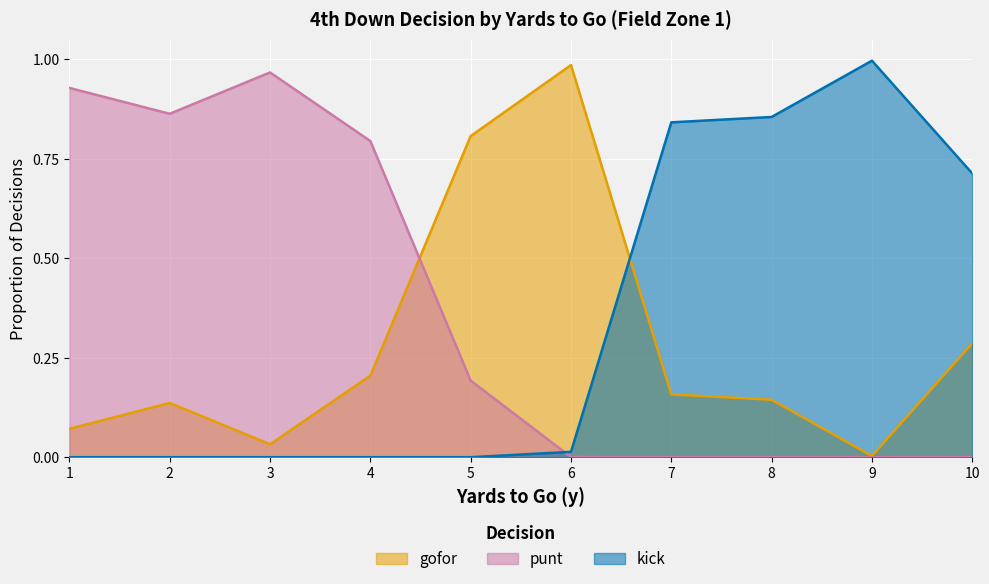

Reading left to right, list all the values displayed in this chart.

gofor: 0.1	0.1	0.0	0.2	0.8	1.0	0.2	0.1	0.0	0.3
punt: 0.9	0.9	1.0	0.8	0.2	0.0	0.0	0.0	0.0	0.0
kick: 0.0	0.0	0.0	0.0	0.0	0.0	0.8	0.9	1.0	0.7